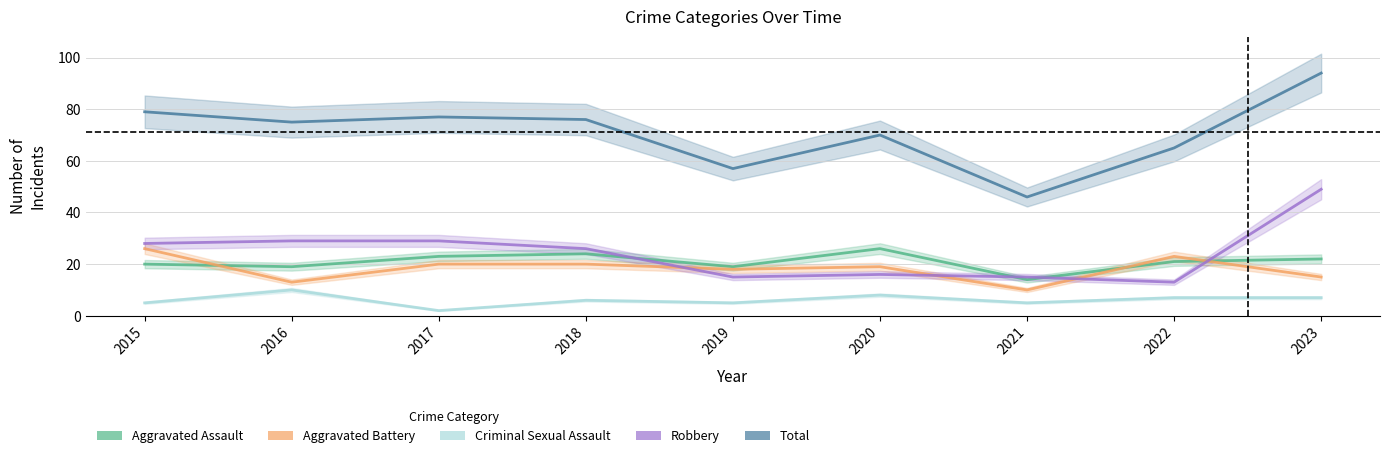

What is the difference between the highest and lowest values at 2022?

58